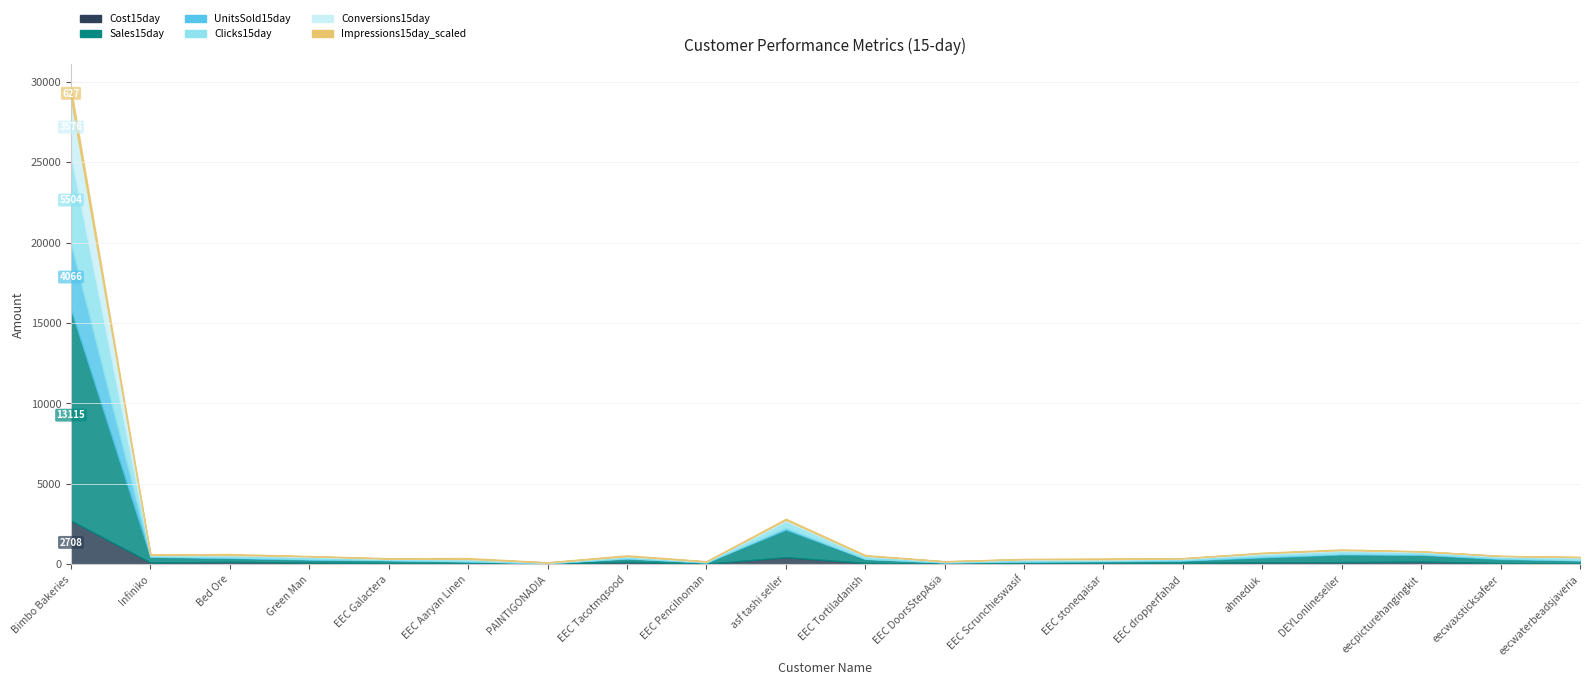

Rank the series by their maximum value, from highest to lowest.

Sales15day, Clicks15day, UnitsSold15day, Conversions15day, Cost15day, Impressions15day_scaled